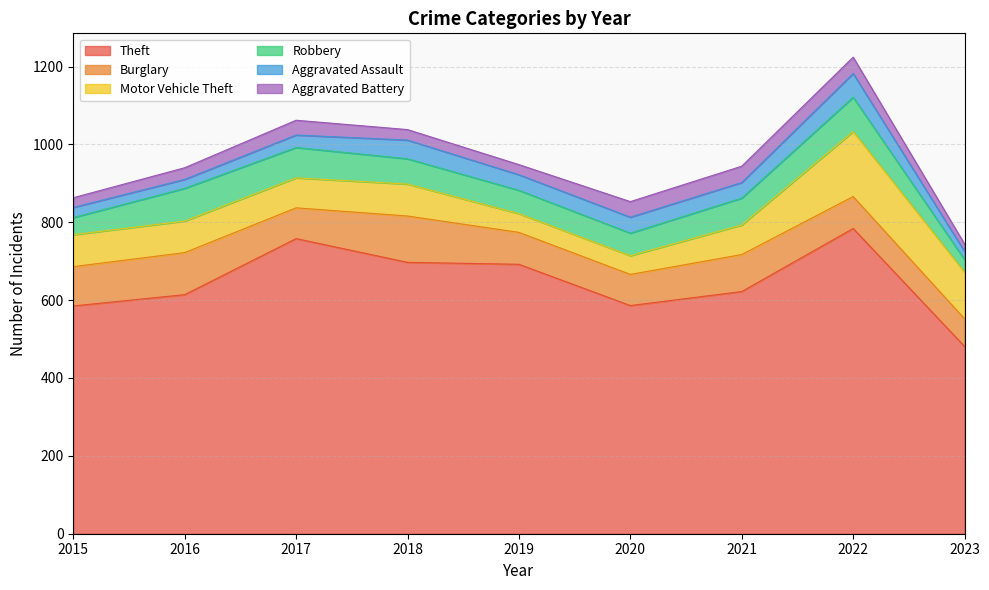

Where does the Motor Vehicle Theft series first go above 81?

2015